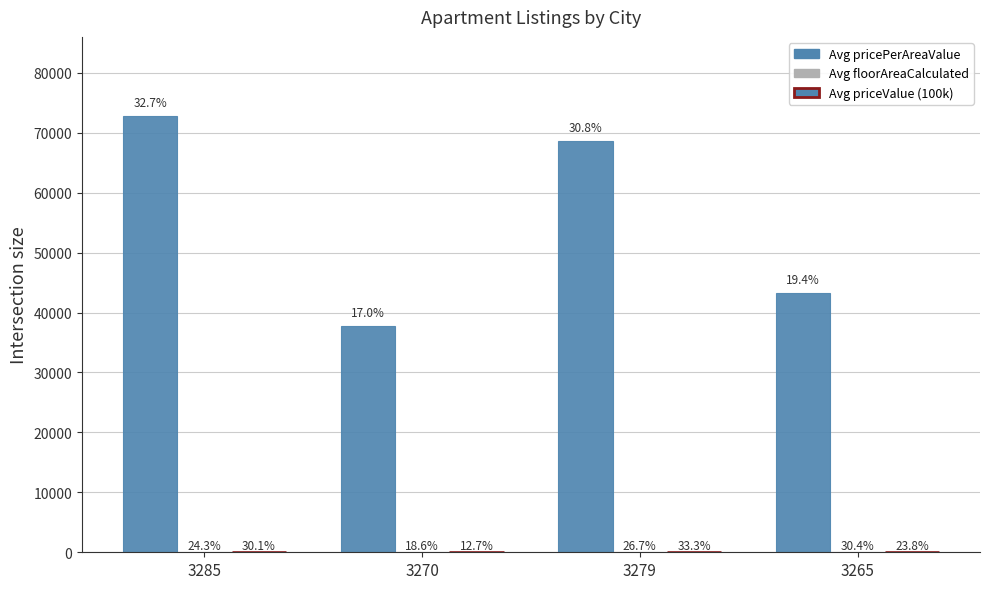

Are the bars horizontal?

No